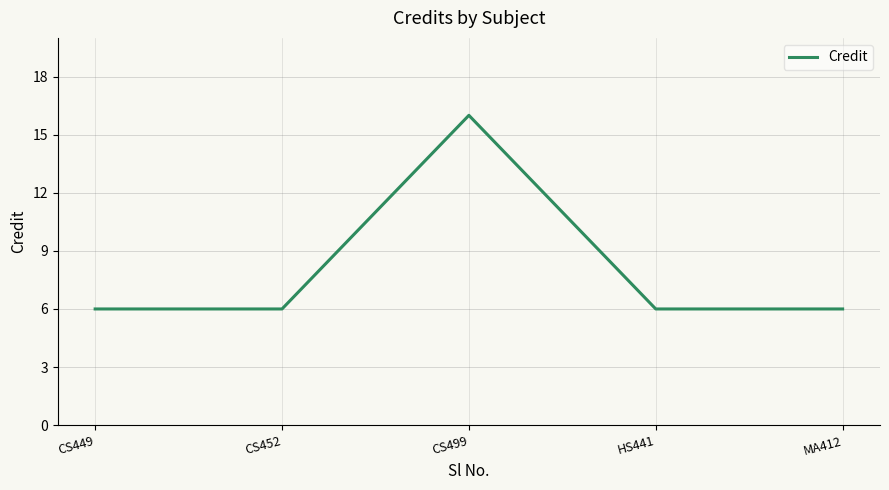

What position from the right is CS452?

4